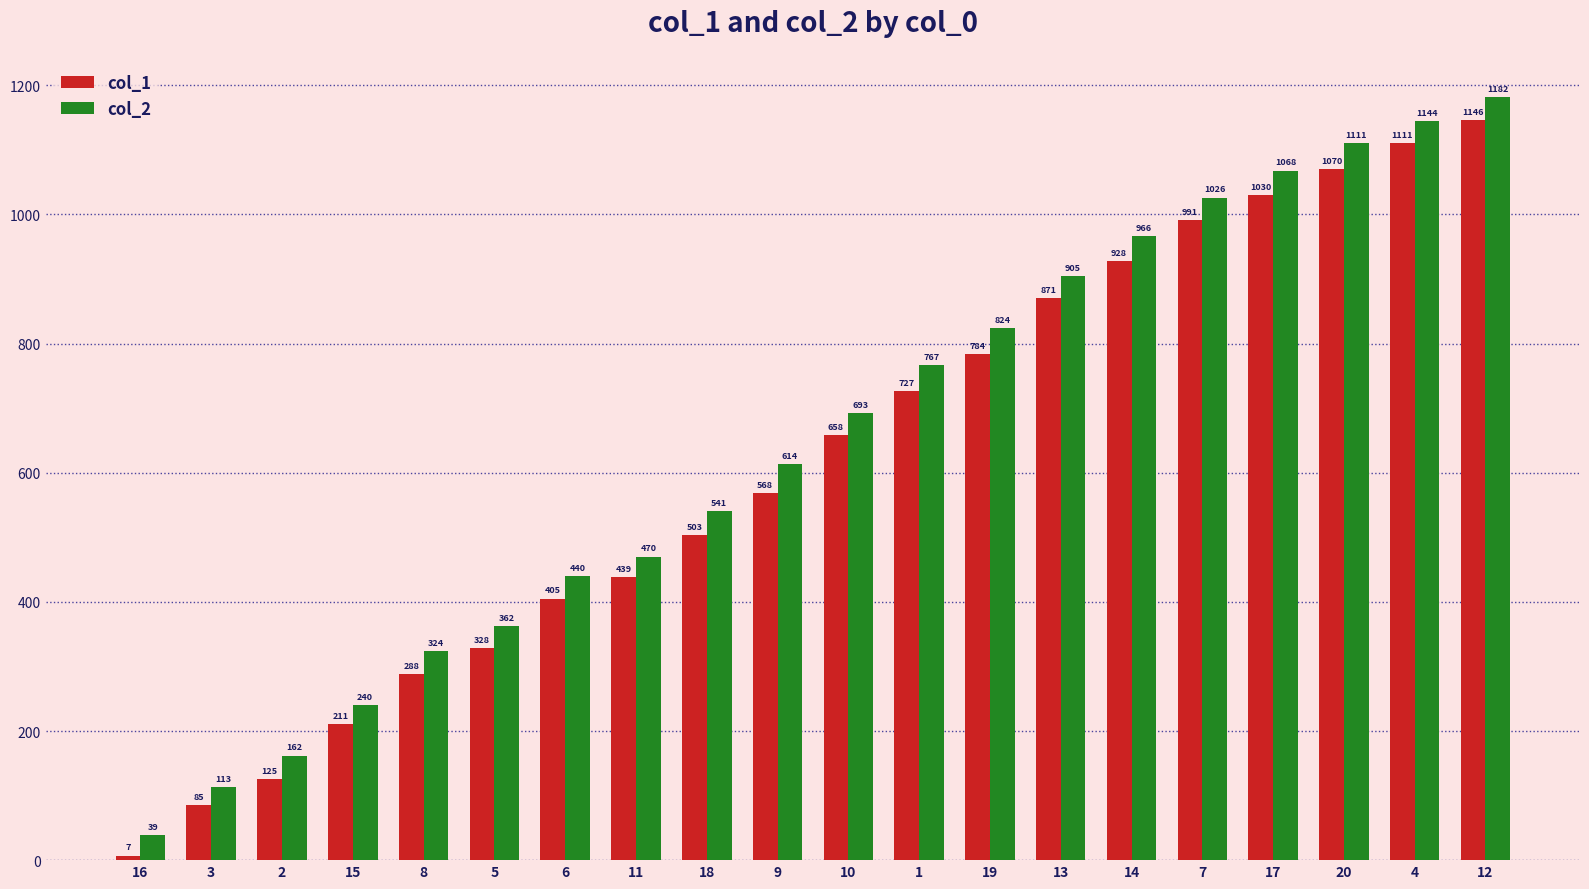

At which label is col_1 closest to 576?

9